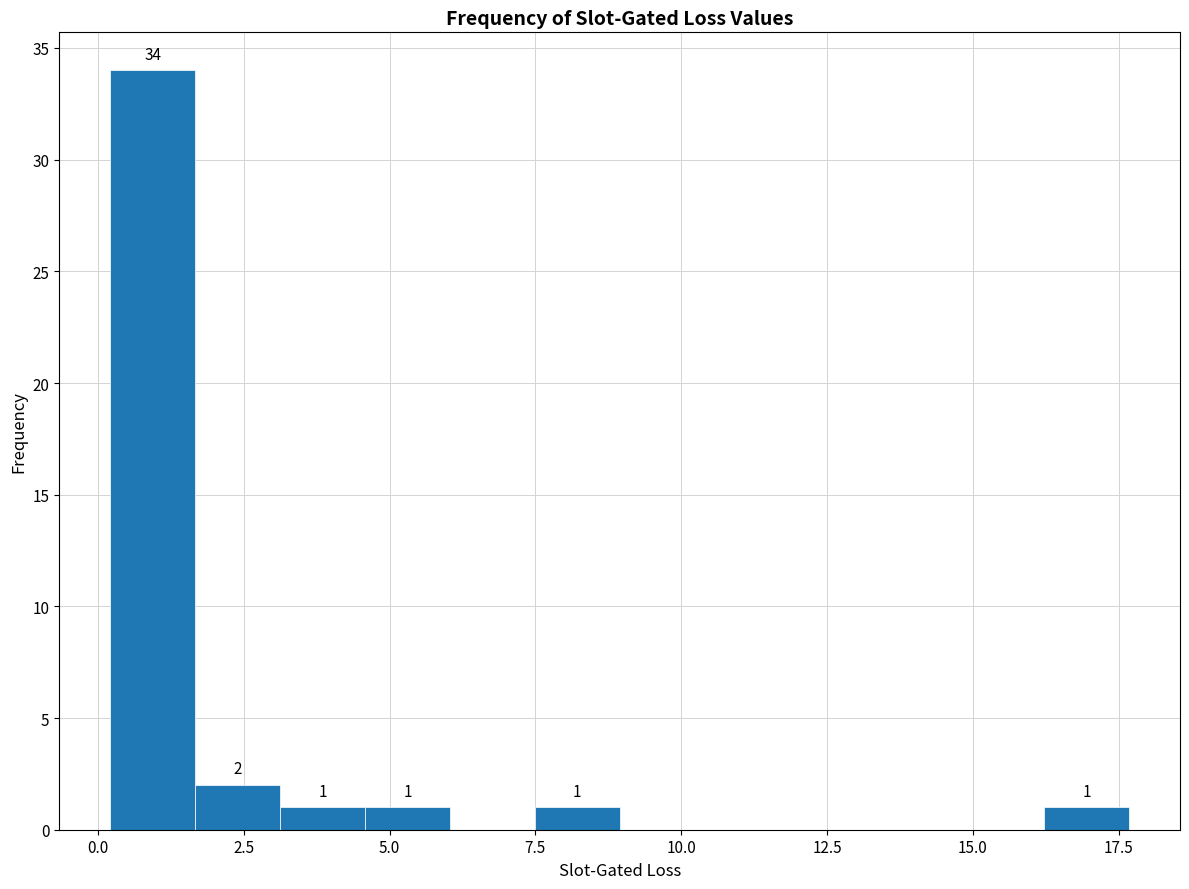

Around what value on the x-axis is the tallest bar? Give the approximate position of its centre, as read against the axis.

1.0